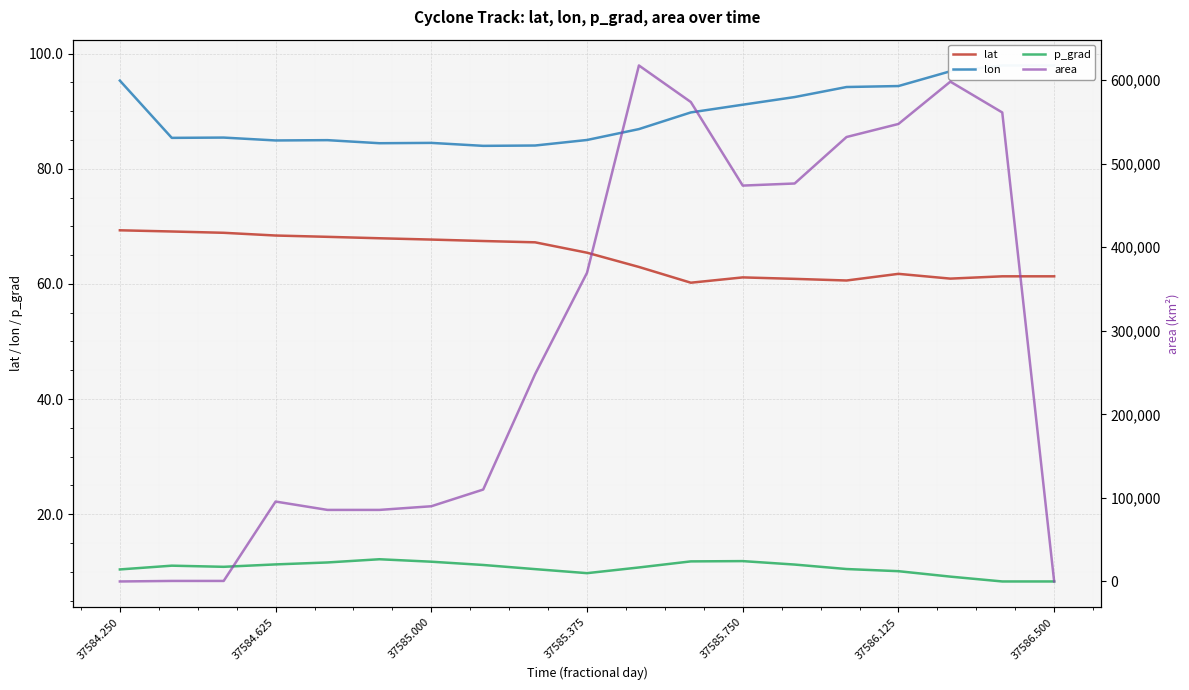

True or false: lat has a value of 21.9 at 37584.625.

False